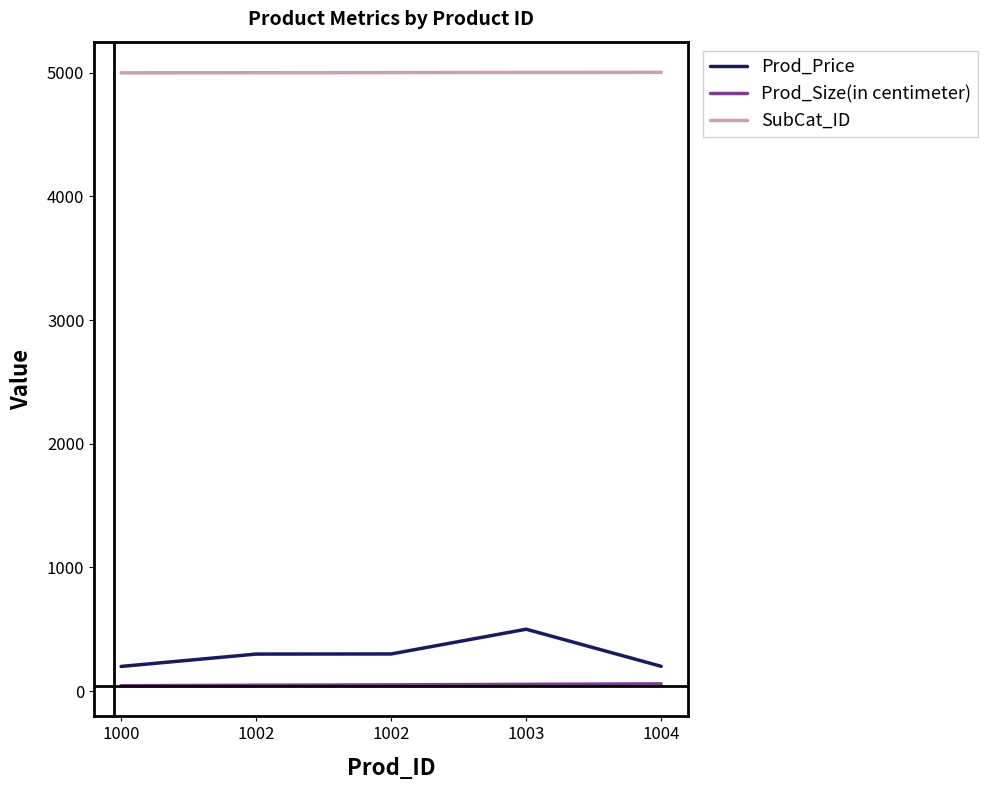

What is the value of the SubCat_ID point at the 2nd from the left?

5001.0